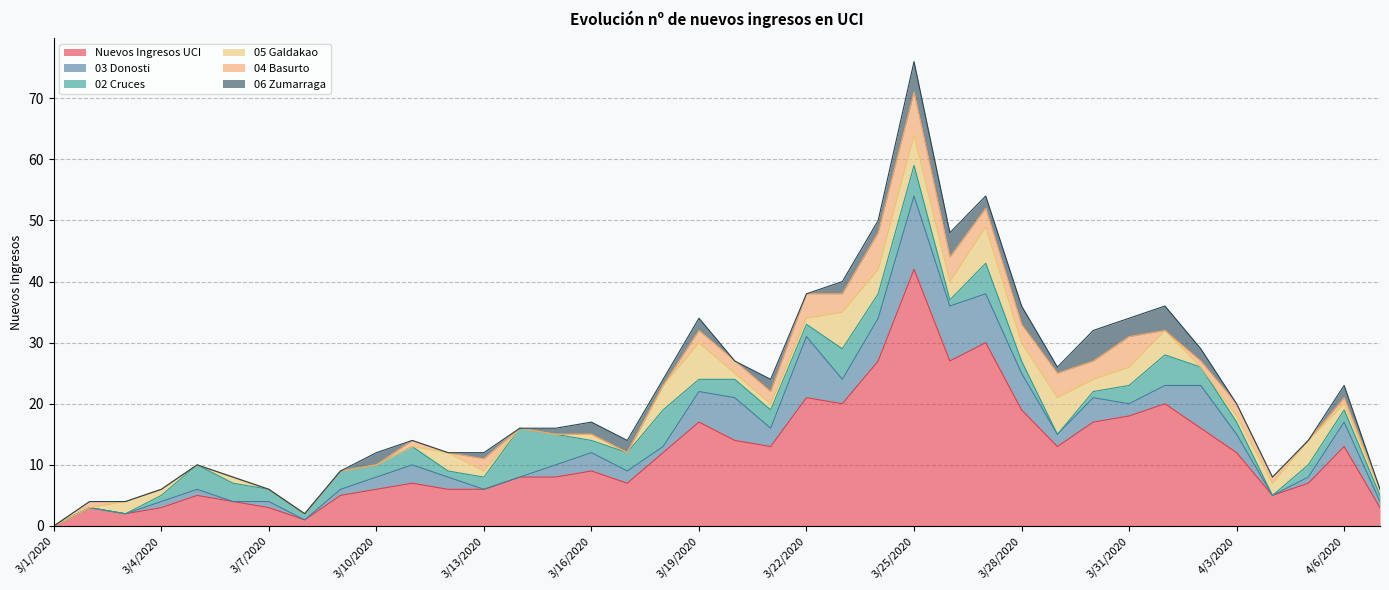

What is the greatest value displayed?

42